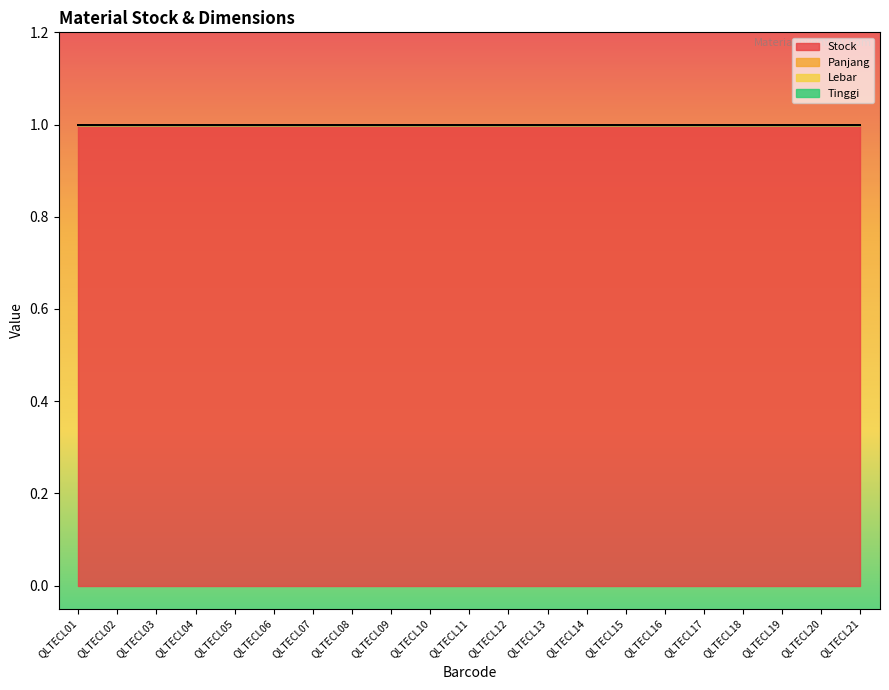

Reading left to right, what are all the values shown in this chart?

Stock: QLTECL01=1	QLTECL02=1	QLTECL03=1	QLTECL04=1	QLTECL05=1	QLTECL06=1	QLTECL07=1	QLTECL08=1	QLTECL09=1	QLTECL10=1	QLTECL11=1	QLTECL12=1	QLTECL13=1	QLTECL14=1	QLTECL15=1	QLTECL16=1	QLTECL17=1	QLTECL18=1	QLTECL19=1	QLTECL20=1	QLTECL21=1
Panjang: QLTECL01=0	QLTECL02=0	QLTECL03=0	QLTECL04=0	QLTECL05=0	QLTECL06=0	QLTECL07=0	QLTECL08=0	QLTECL09=0	QLTECL10=0	QLTECL11=0	QLTECL12=0	QLTECL13=0	QLTECL14=0	QLTECL15=0	QLTECL16=0	QLTECL17=0	QLTECL18=0	QLTECL19=0	QLTECL20=0	QLTECL21=0
Lebar: QLTECL01=0	QLTECL02=0	QLTECL03=0	QLTECL04=0	QLTECL05=0	QLTECL06=0	QLTECL07=0	QLTECL08=0	QLTECL09=0	QLTECL10=0	QLTECL11=0	QLTECL12=0	QLTECL13=0	QLTECL14=0	QLTECL15=0	QLTECL16=0	QLTECL17=0	QLTECL18=0	QLTECL19=0	QLTECL20=0	QLTECL21=0
Tinggi: QLTECL01=0	QLTECL02=0	QLTECL03=0	QLTECL04=0	QLTECL05=0	QLTECL06=0	QLTECL07=0	QLTECL08=0	QLTECL09=0	QLTECL10=0	QLTECL11=0	QLTECL12=0	QLTECL13=0	QLTECL14=0	QLTECL15=0	QLTECL16=0	QLTECL17=0	QLTECL18=0	QLTECL19=0	QLTECL20=0	QLTECL21=0